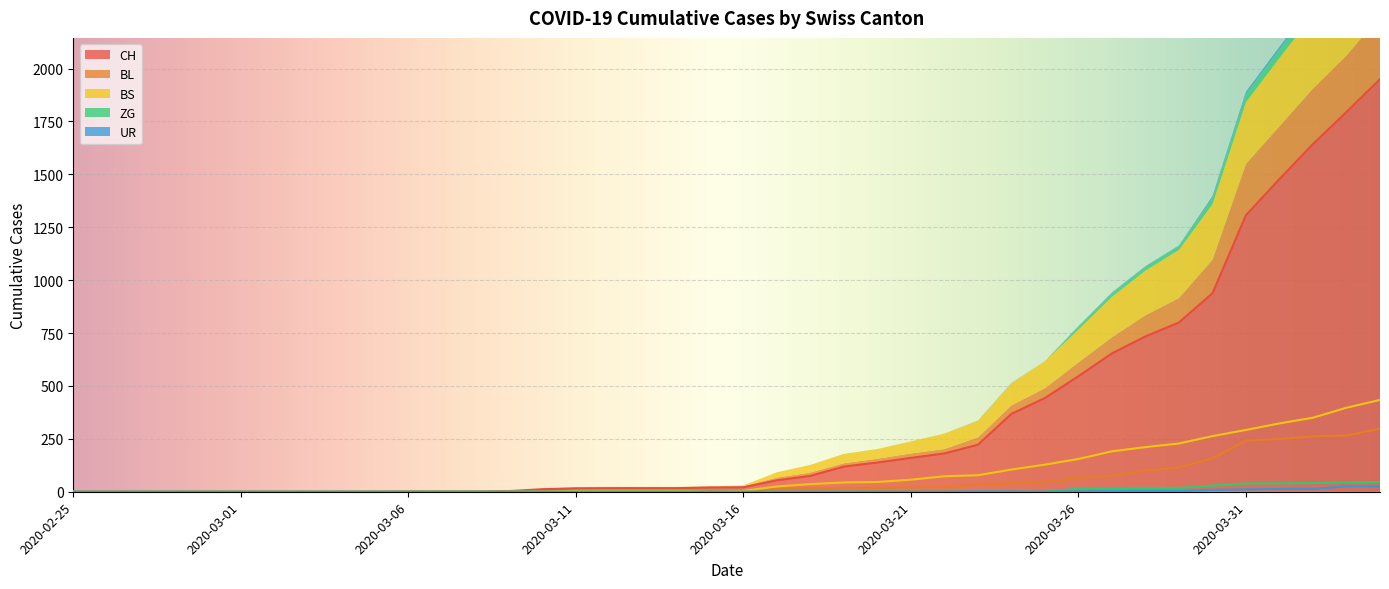

Reading right to left, list all the values displayed in this chart.

CH: 1950	1795	1643	1478	1307	938	800	734	654	546	443	368	222	181	160	138	119	75	54	21	20	17	17	17	16	12	3	1	1	1	0	0	0	0	0	0	0	0	0	0
BL: 298	266	262	249	242	158	115	100	76	65	46	40	35	21	21	18	16	16	13	5	5	2	2	2	2	2	1	0	0	0	0	0	0	0	0	0	0	0	0	0
BS: 434	397	350	323	292	263	228	211	191	155	128	105	78	73	57	46	44	36	25	4	0	4	4	4	4	0	0	0	0	0	0	0	0	0	0	0	0	0	0	0
ZG: 46	44	41	40	39	29	18	18	18	15	0	0	0	0	0	0	0	0	0	0	0	0	0	0	0	0	0	0	0	0	0	0	0	0	0	0	0	0	0	0
UR: 26	26	13	13	11	9	3	3	3	2	0	1	1	0	0	0	0	0	0	0	0	0	0	0	0	0	0	0	0	0	0	0	0	0	0	0	0	0	0	0